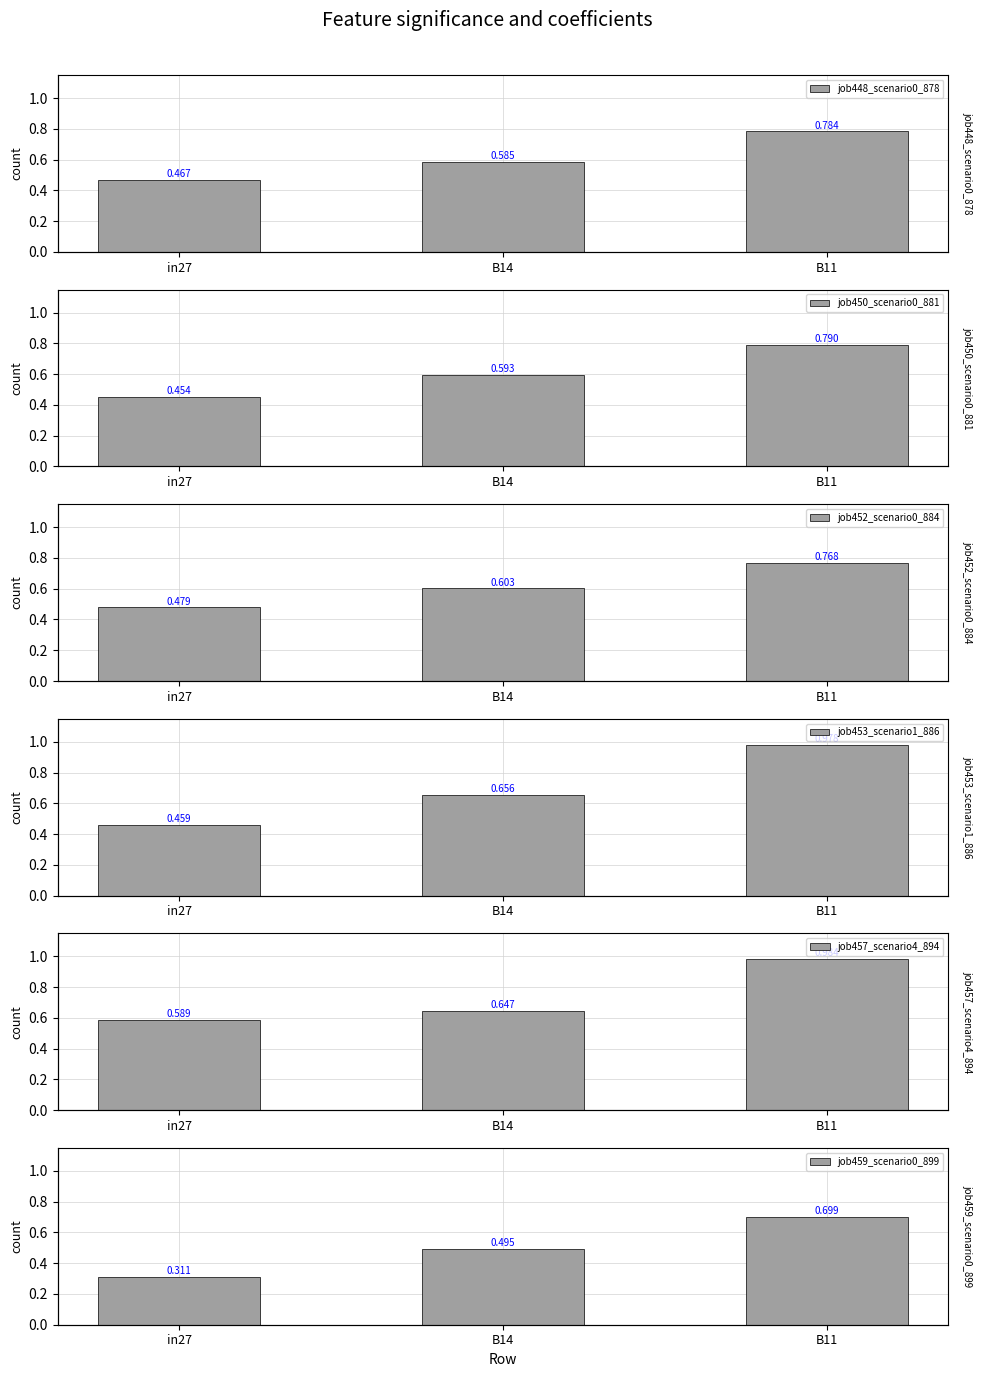

Reading left to right, what are all the values shown in this chart?

job448_scenario0_878: 0.5	0.6	0.8
job450_scenario0_881: 0.5	0.6	0.8
job452_scenario0_884: 0.5	0.6	0.8
job453_scenario1_886: 0.5	0.7	1.0
job457_scenario4_894: 0.6	0.6	1.0
job459_scenario0_899: 0.3	0.5	0.7